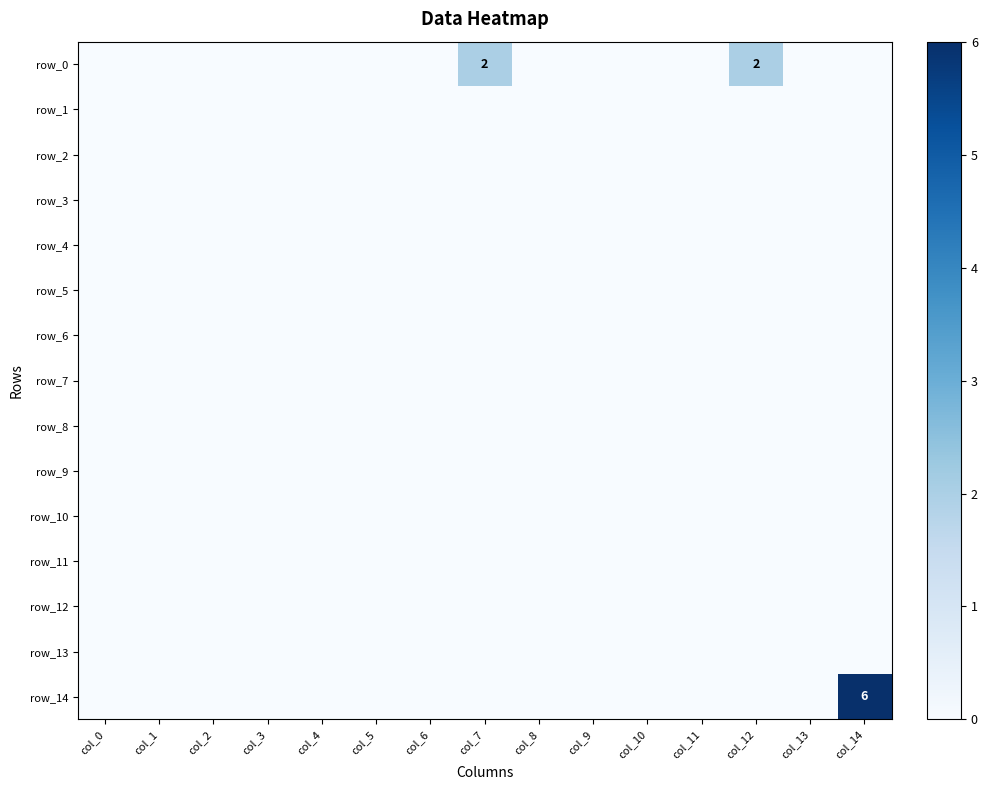

What is the spread (max minus min) of values at col_7?

2